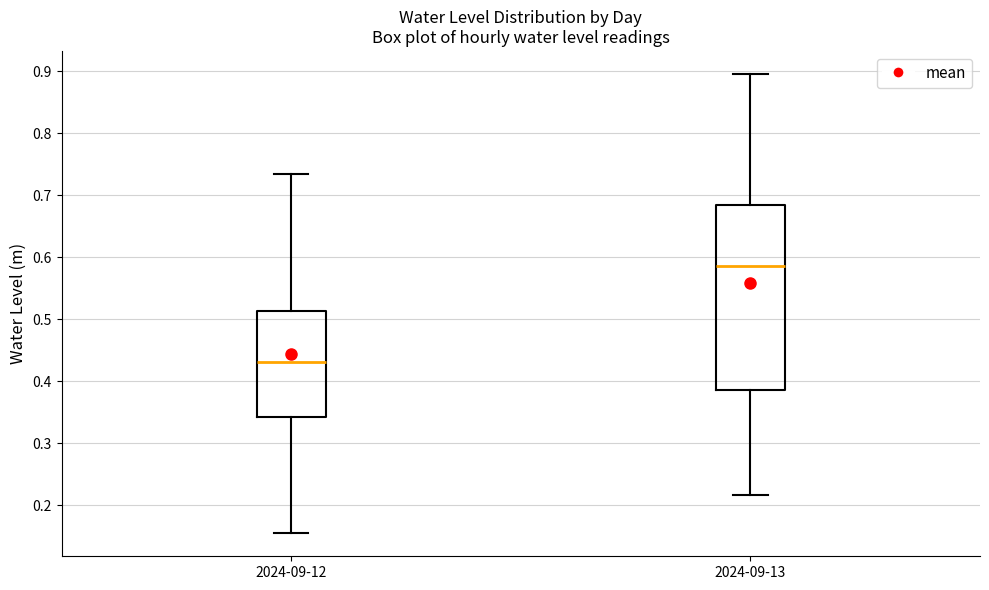

Which box is the tallest, from its lower edge to its upper edge?

2024-09-13